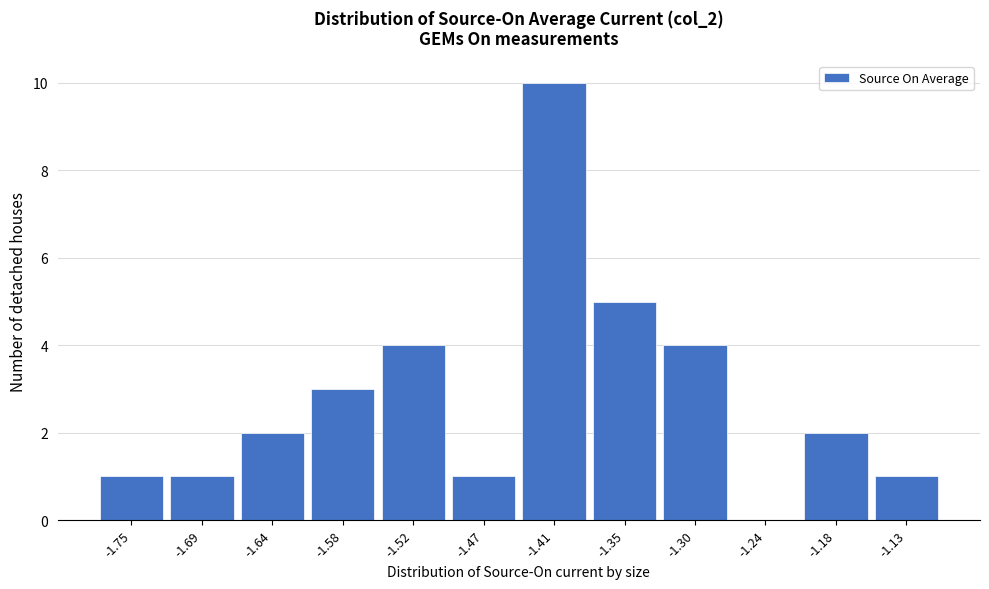

How tall is the bar that spans -1.44 to -1.38 on the x-axis? Neither the bar edges nor the heights are printed on the chart, so give them approximately, as read against the axes.

10